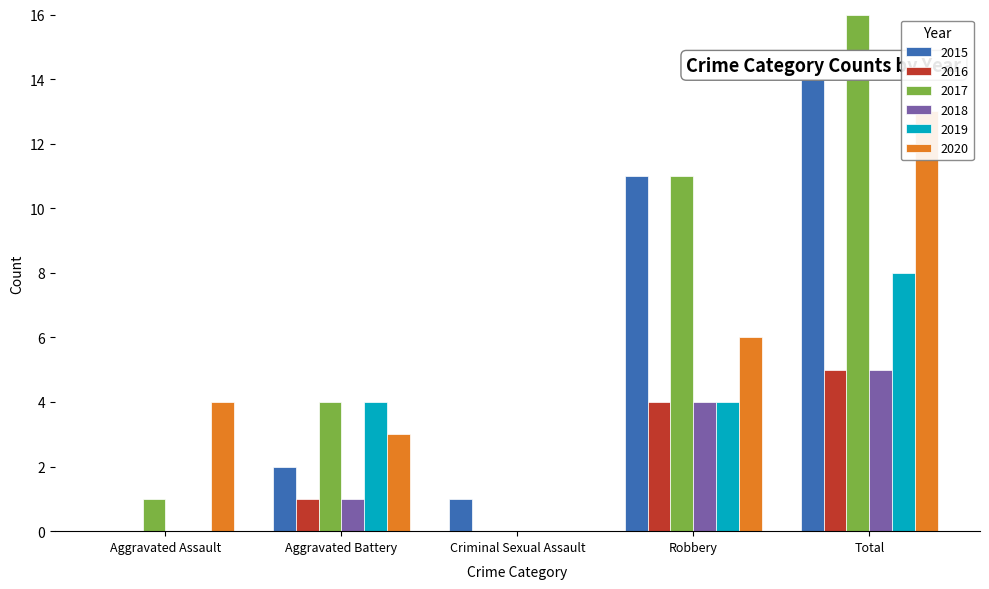

What position from the right is Aggravated Assault?

5